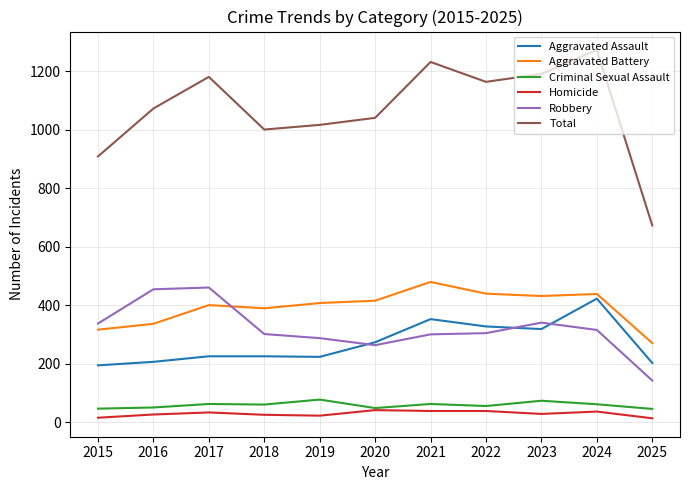

What is the total value across all series at 2020?

2080